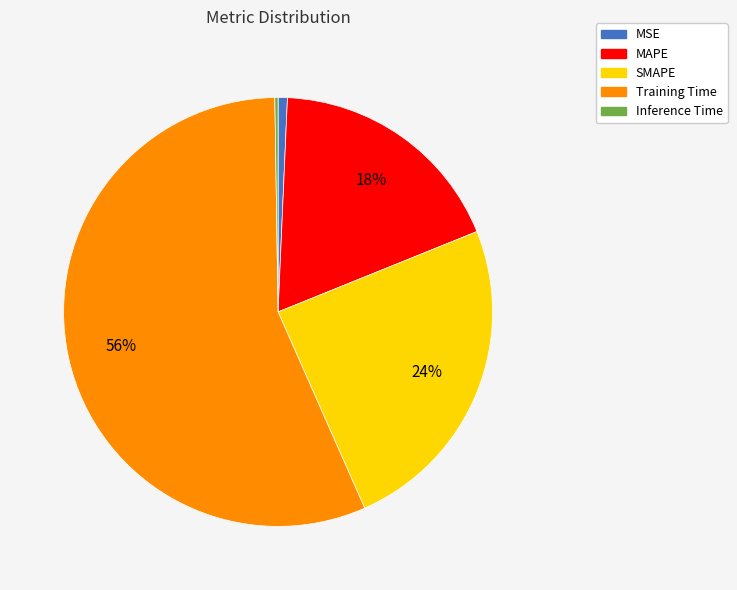

What is the largest slice in the pie chart?

Training Time